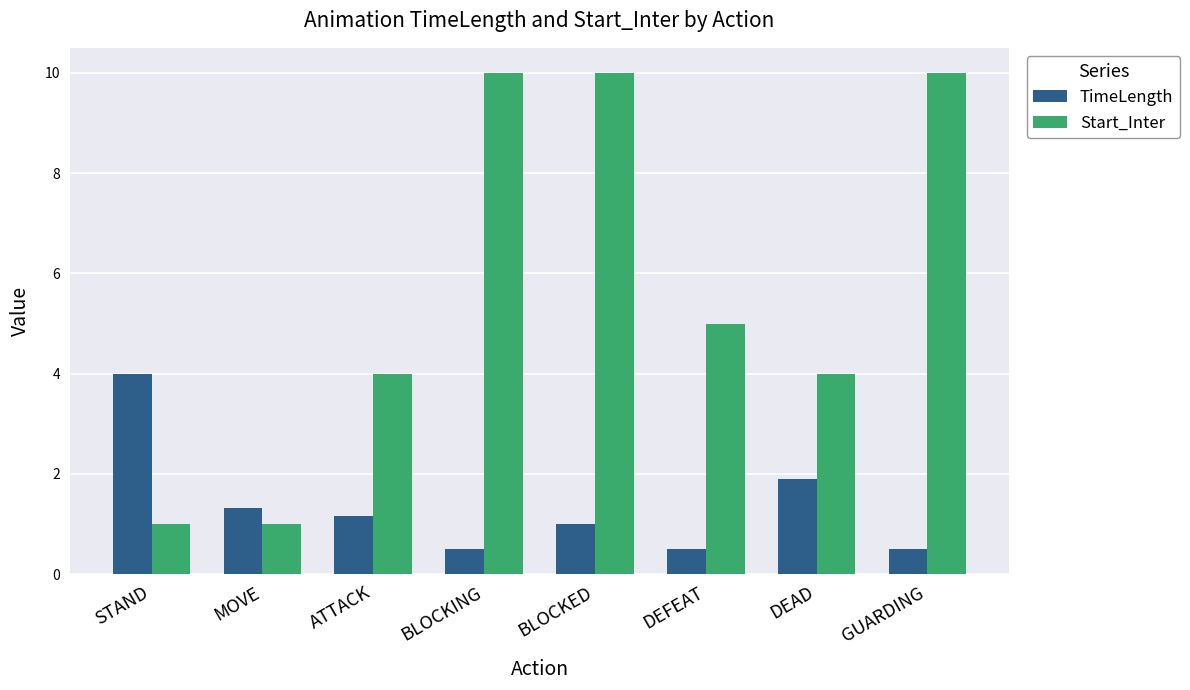

How many bars are there in total?

16